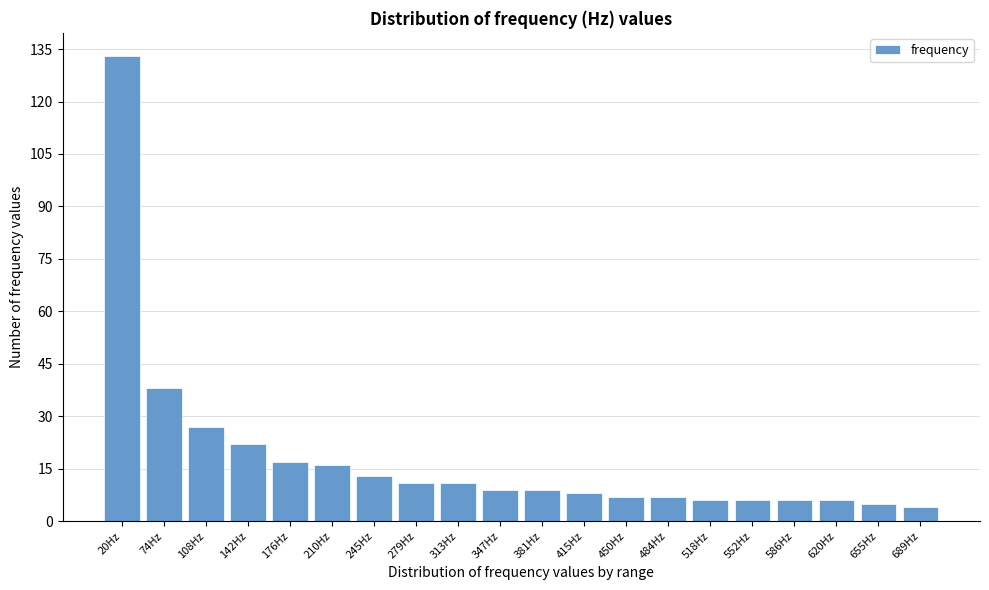

Reading left to right, transcribe all the data shown in this chart.

133	38	27	22	17	16	13	11	11	9	9	8	7	7	6	6	6	6	5	4